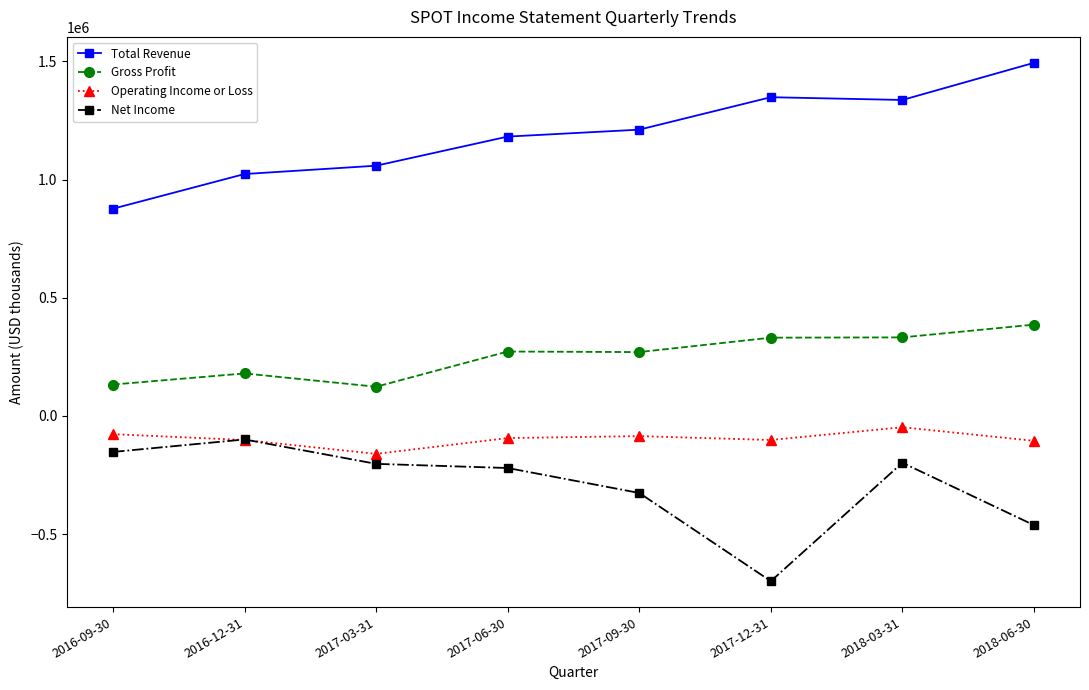

At which label does Operating Income or Loss reach its minimum?

2017-03-31